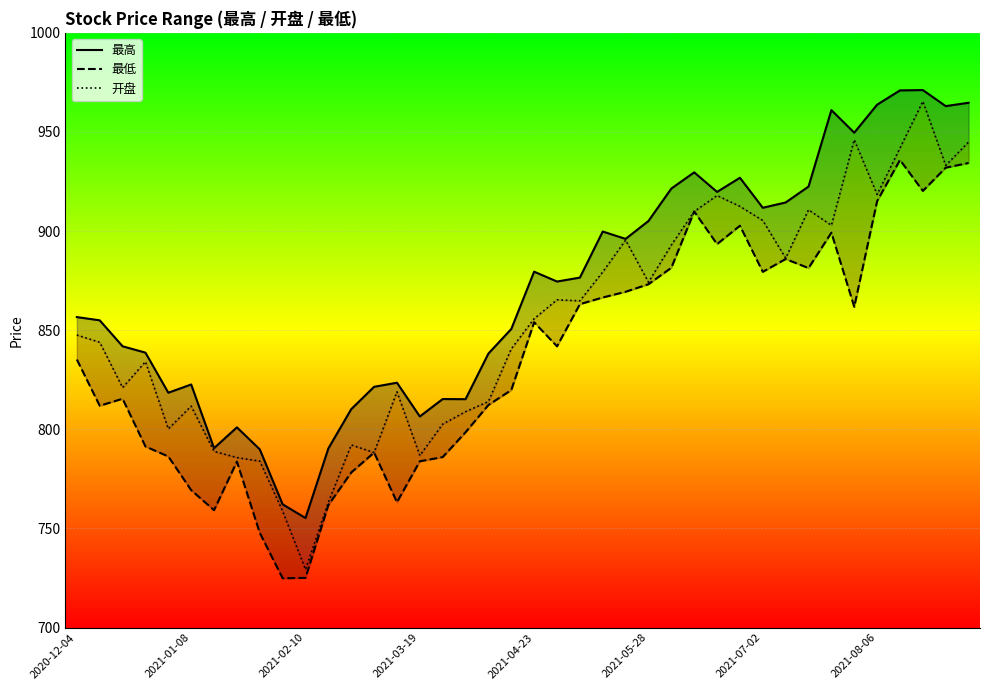

What are all the series names shown in the legend?

最高, 最低, 开盘